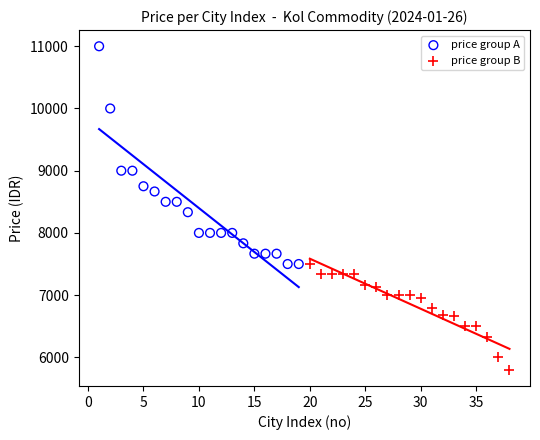

Which series reaches the minimum Y coordinate?

price group B